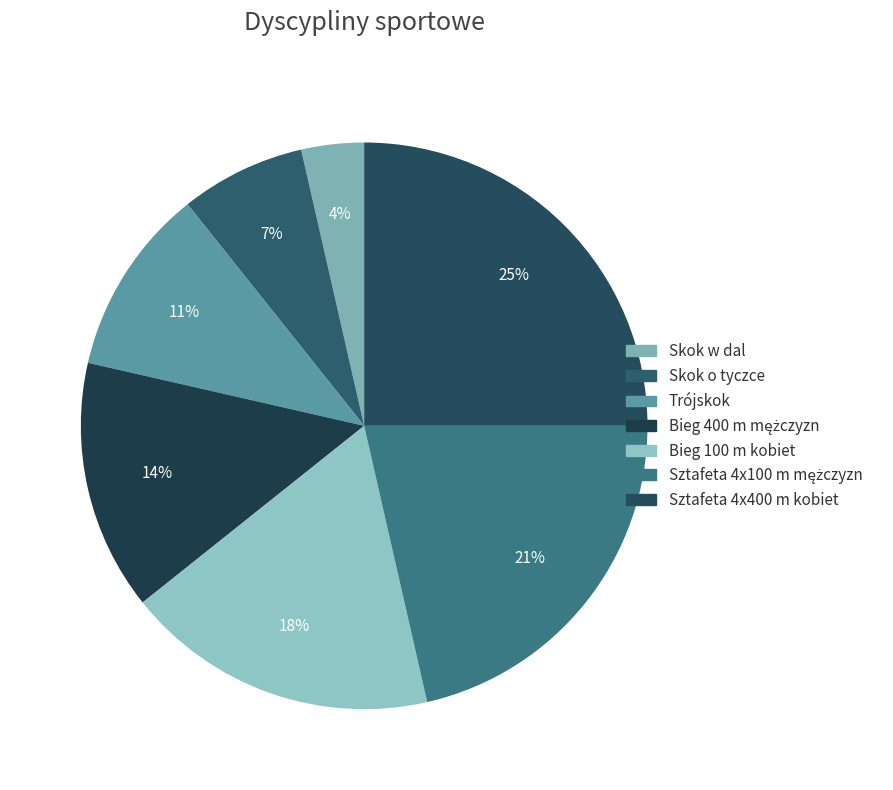

To the nearest percent, what is the difference between the Skok w dal and Trójskok slice percentages?

7%